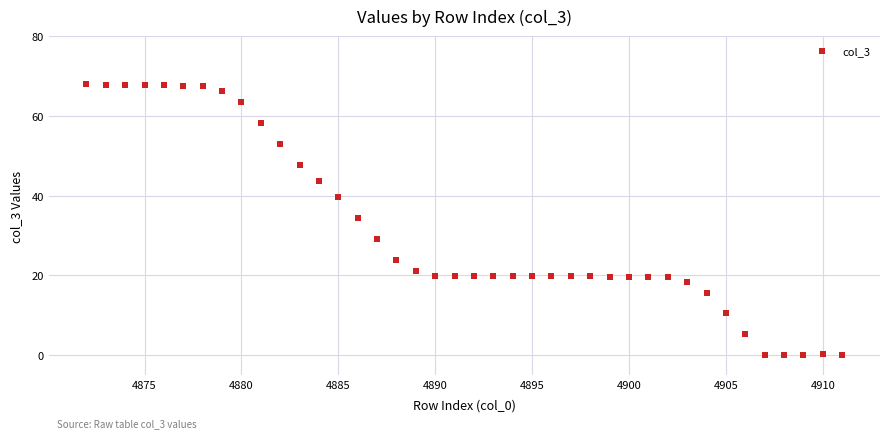

What is the range of X values (max minus min)?

39.0